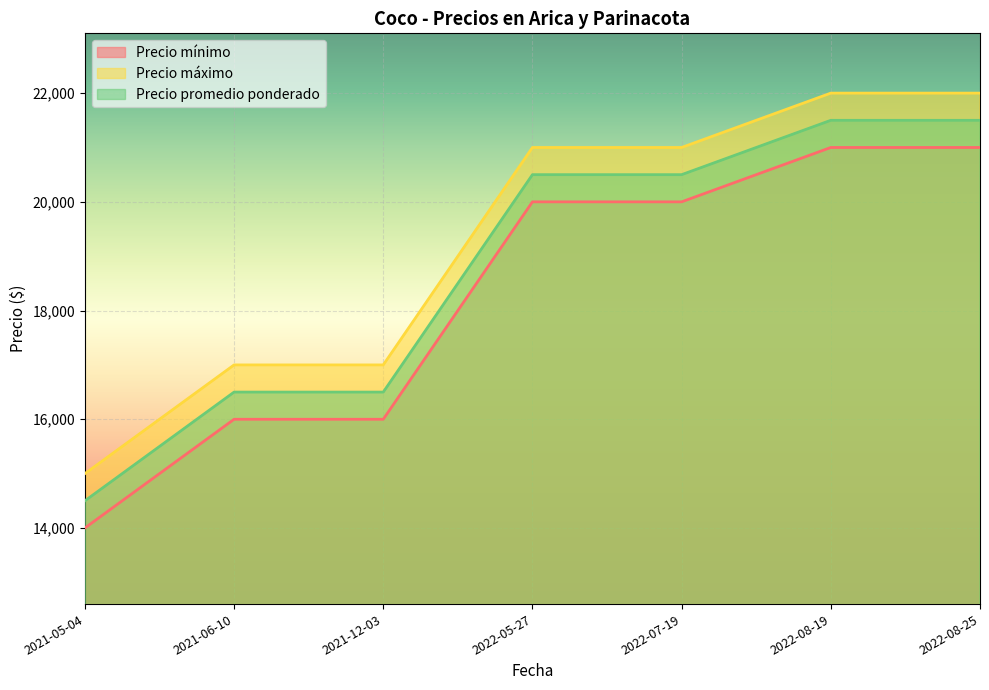

Between 2022-07-19 and 2022-08-25, which series saw the biggest shift?

Precio mínimo